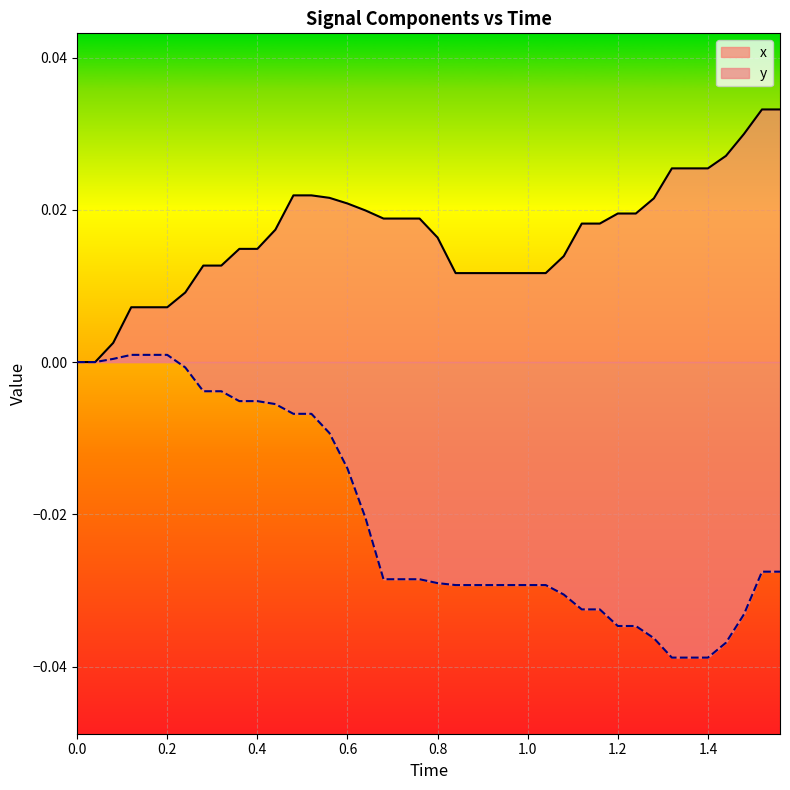

Which series has the largest total across all categories?

x